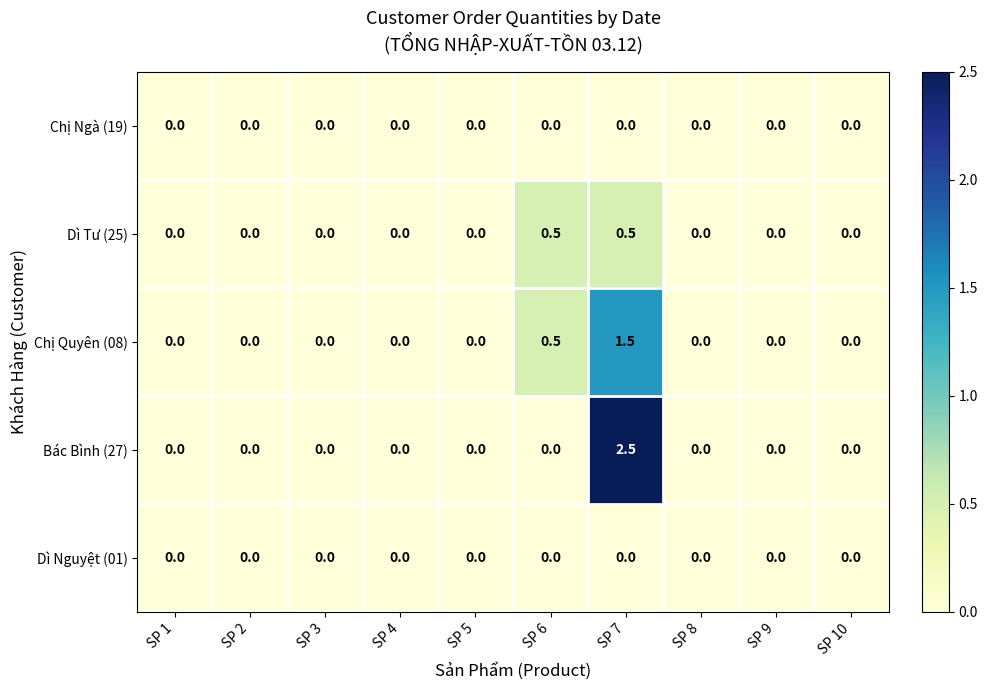

At which category is the sum across all series the highest?

SP 7